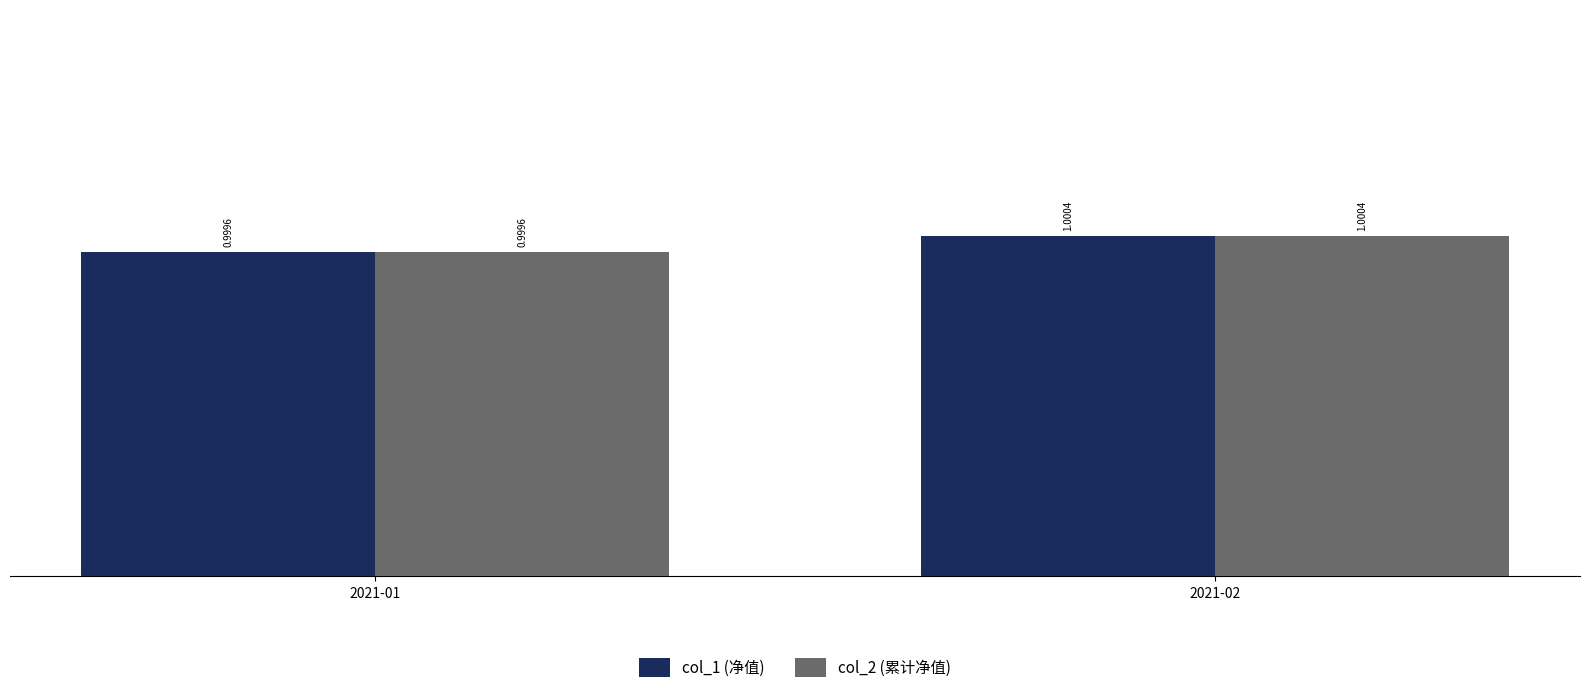

At which category is the sum across all series the highest?

2021-02